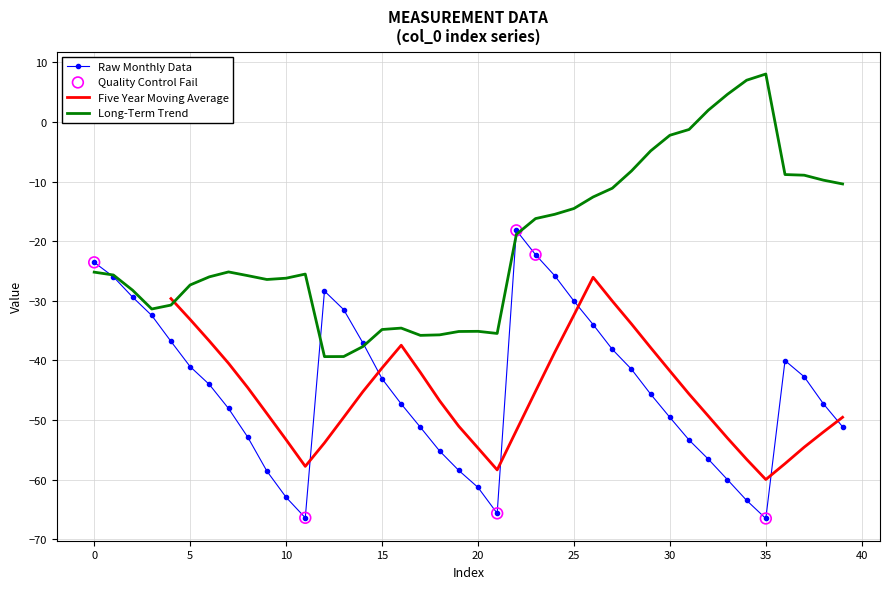

Is the value of Raw Monthly Data at 39 greater than the value of Long-Term Trend at 5?

No